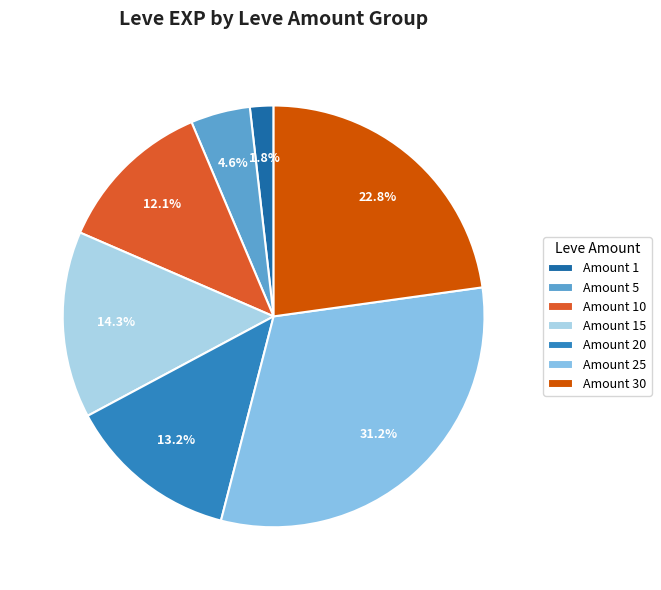

Count the number of slices in the pie.

7